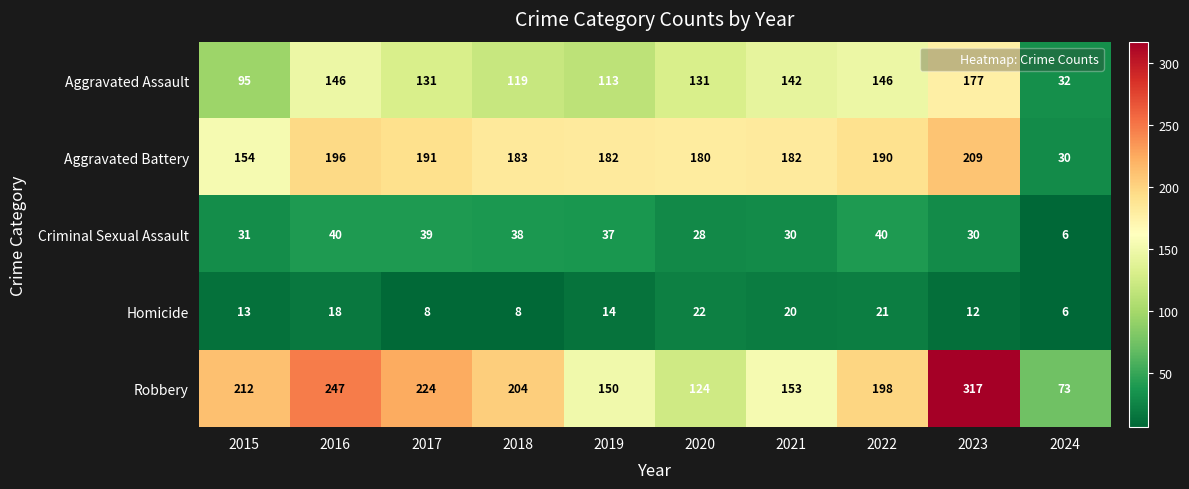

What is the smallest value displayed?

6